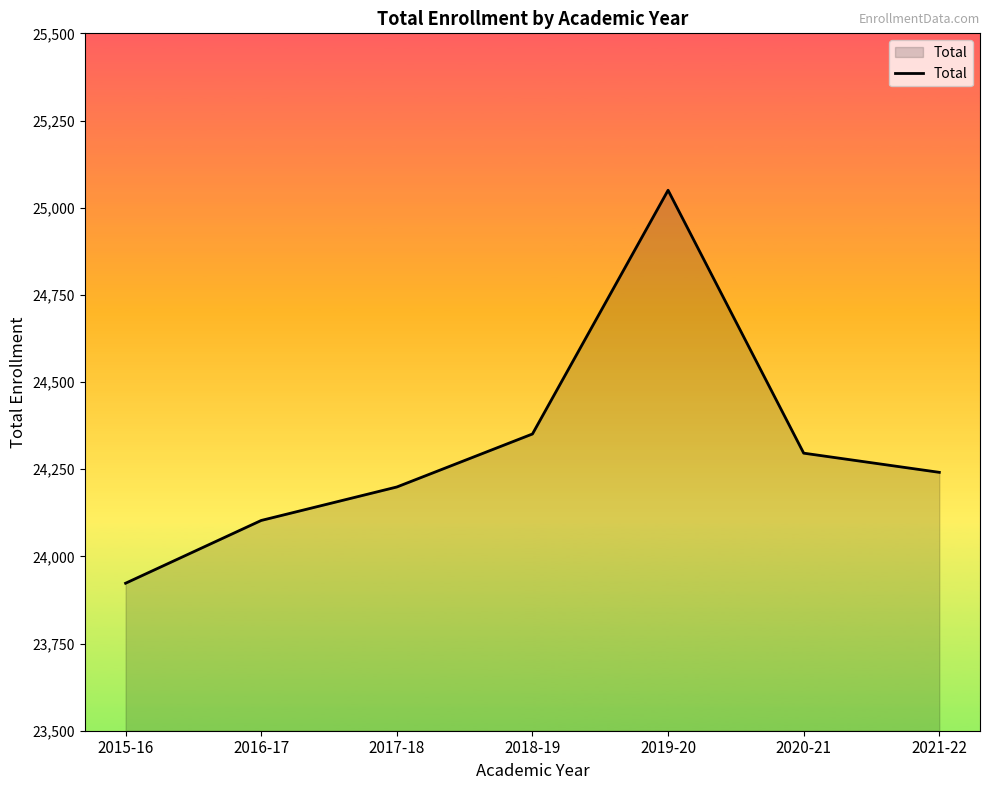

Does the chart display data point markers on the line(s)?

No